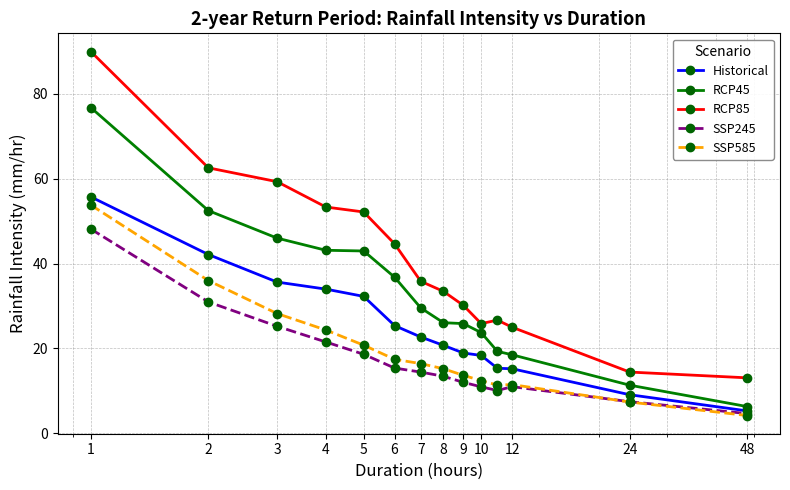

Which series has the widest spread of values?

RCP85